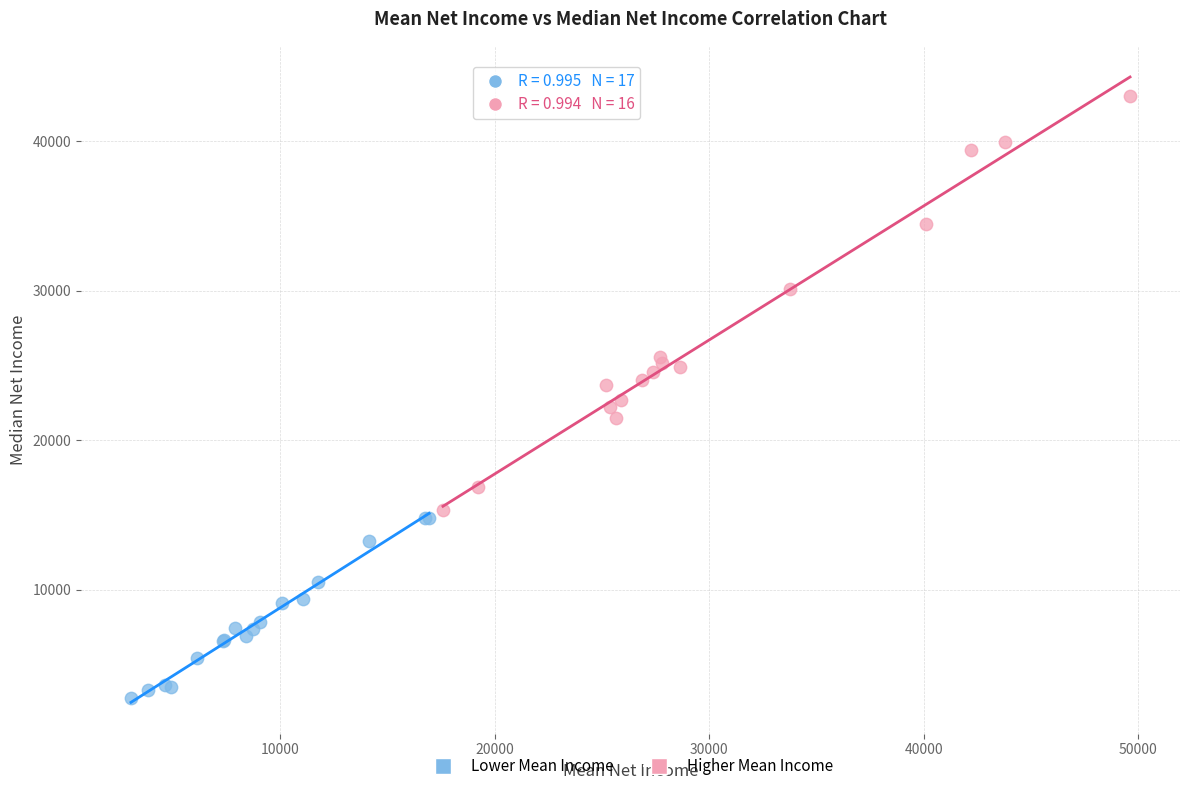

Which series has the widest spread of Y values?

Higher Mean Income